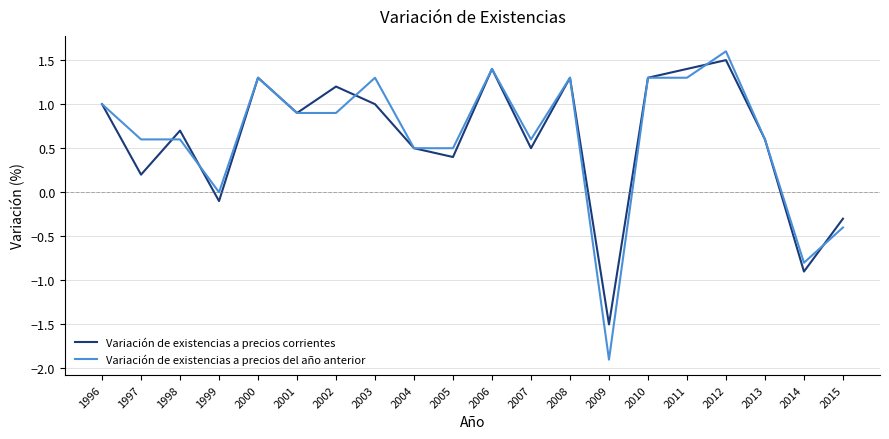

What is the difference between the second highest and second lowest values in the Variación de existencias a precios del año anterior series?

2.2